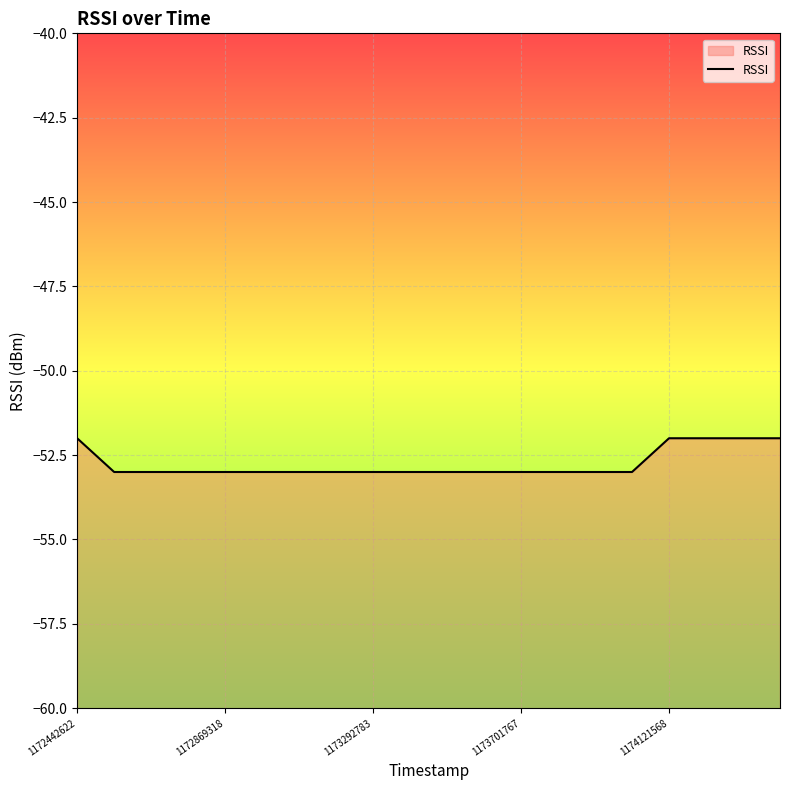

The value at 1172869318 is -80. True or false?

False